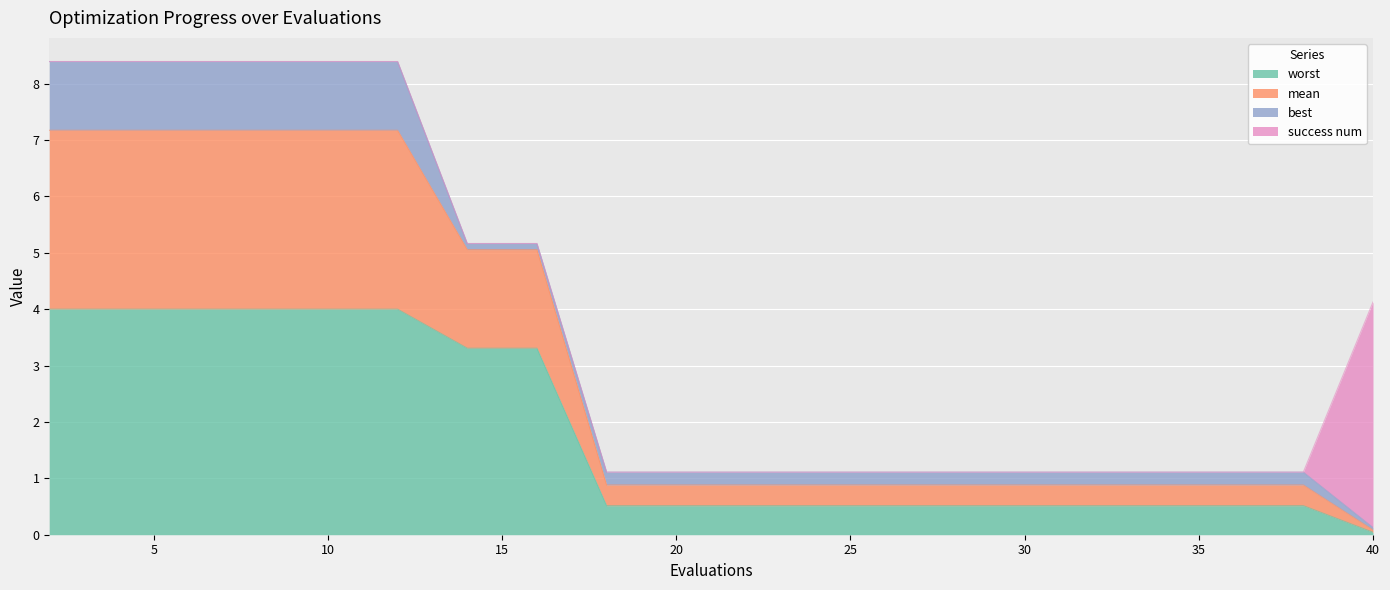

What is the maximum value for worst?

4.0